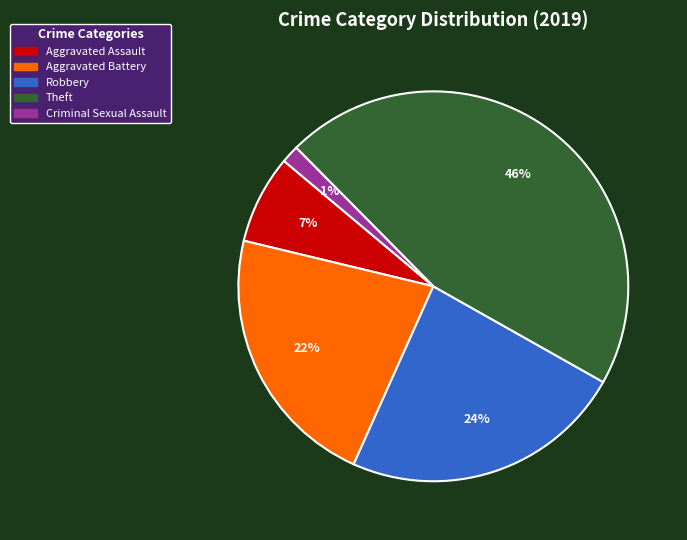

Does any single category account for the majority?

No